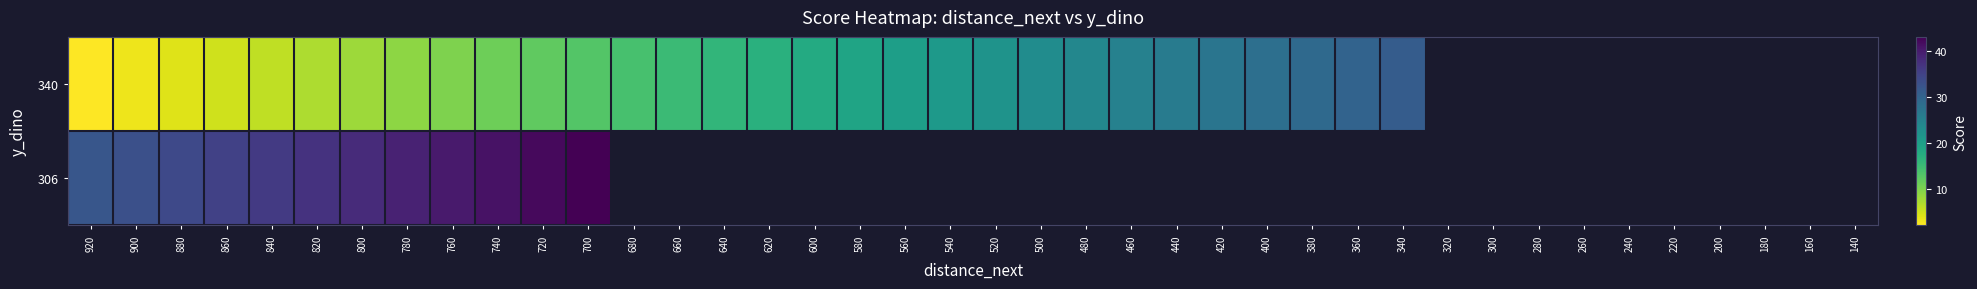

How many data points does each series have?

40